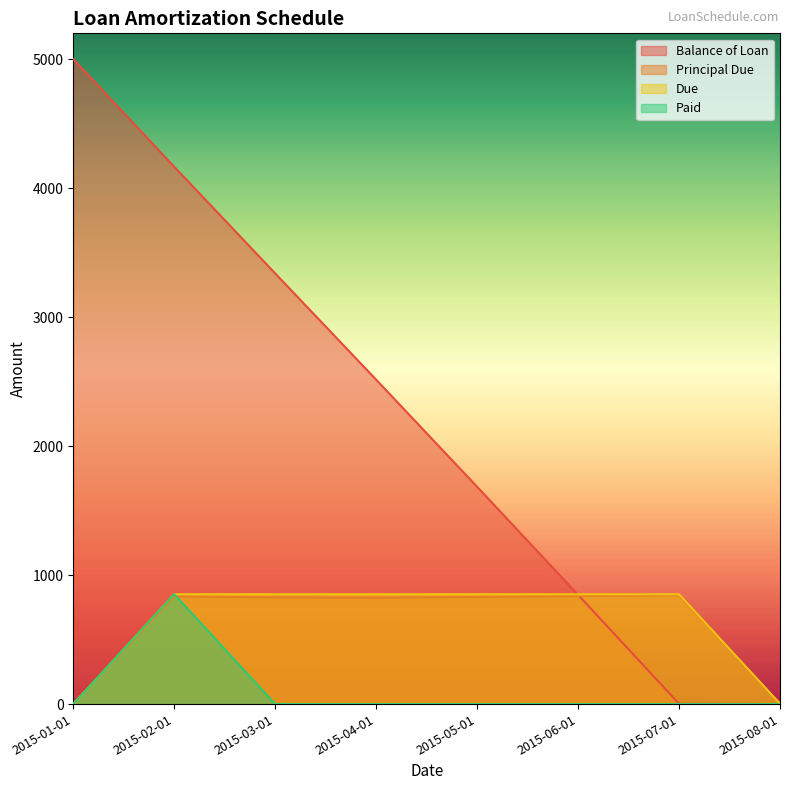

Reading right to left, list all the values displayed in this chart.

Balance of Loan: 0.0	2.5	846.9	1684.4	2514.9	3338.7	4165.2	5000.0
Principal Due: 2.5	844.4	837.5	830.5	823.7	826.5	834.8	0.0
Due: 2.5	851.5	851.5	851.5	851.5	851.5	851.5	0.0
Paid: 0.0	0.0	0.0	0.0	0.0	0.0	851.5	0.0